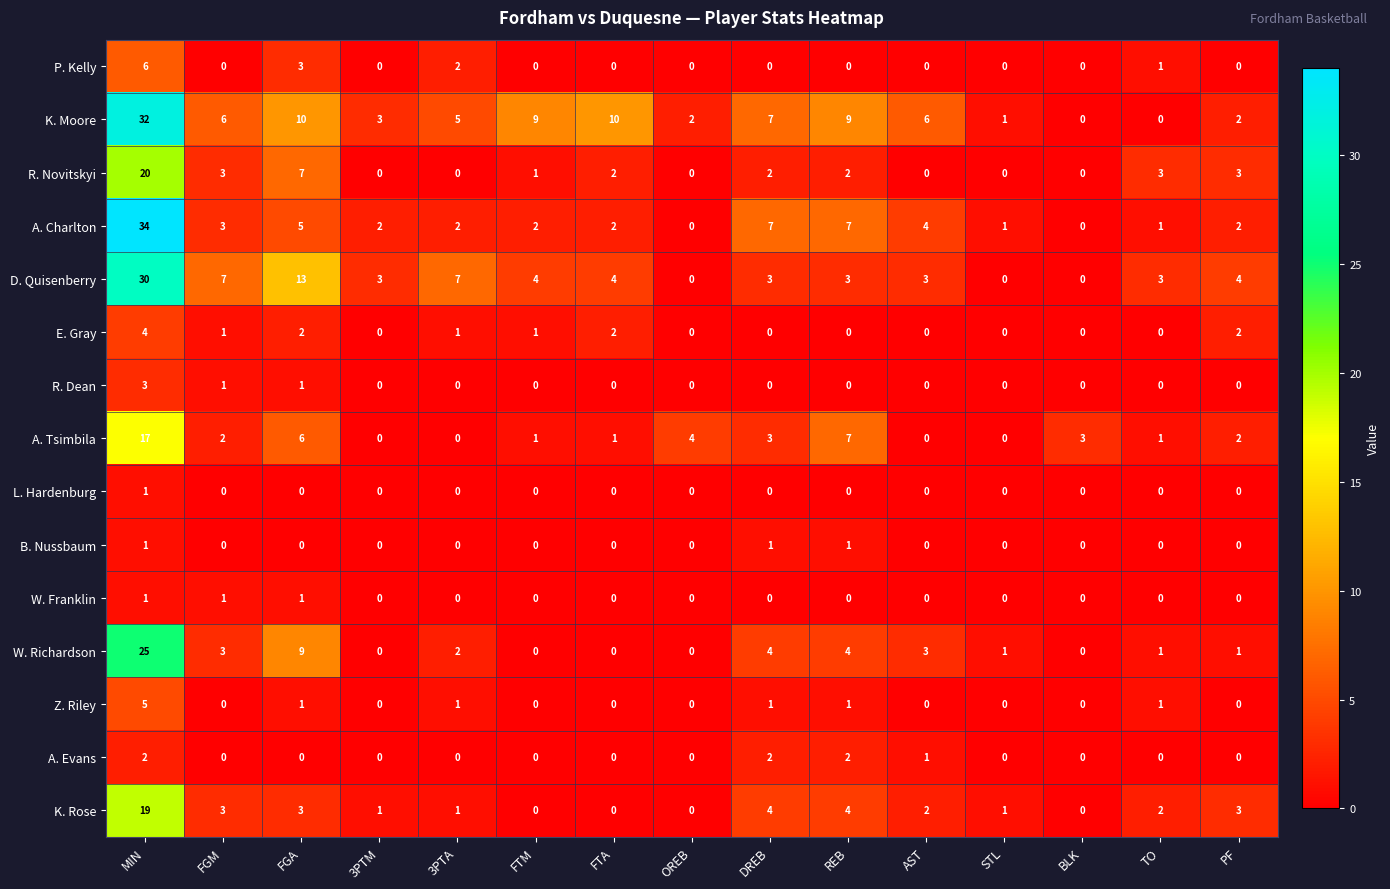

How many distinct data groups are displayed?

15